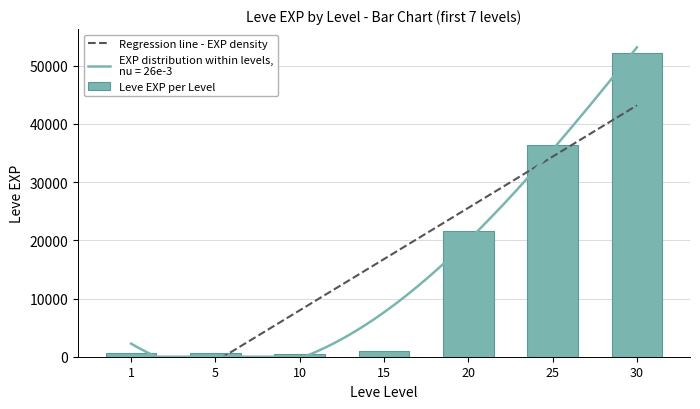

The value at 10 is 690. True or false?

False